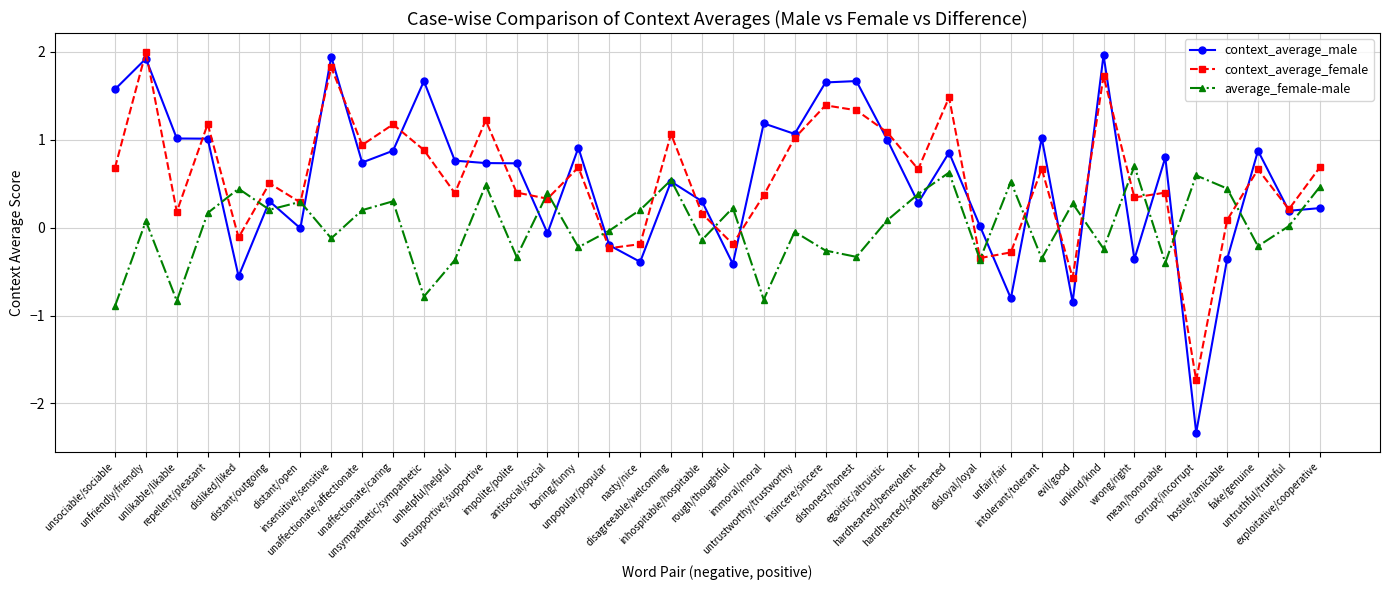

Is the value of context_average_female at untrustworthy/trustworthy greater than the value of average_female-male at unsupportive/supportive?

Yes